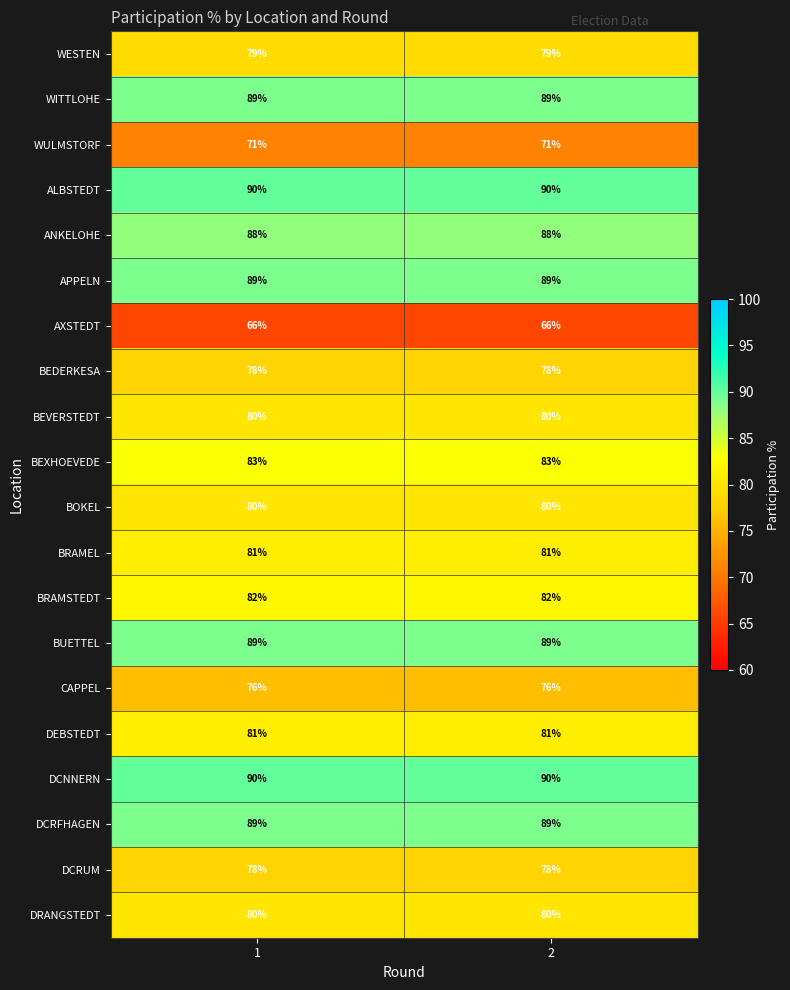

What is the total value across all series at 1?

1639